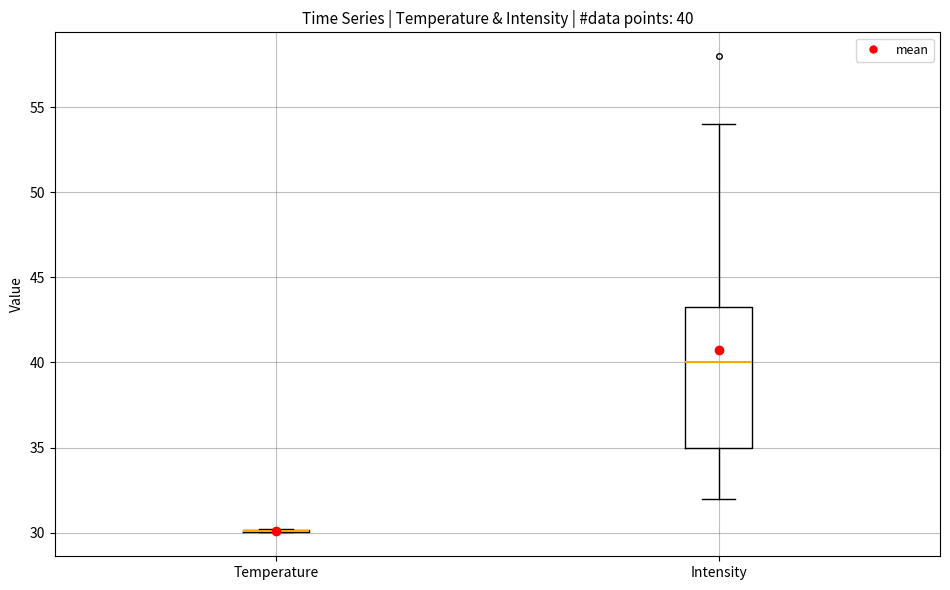

Which box is the tallest, from its lower edge to its upper edge?

Intensity